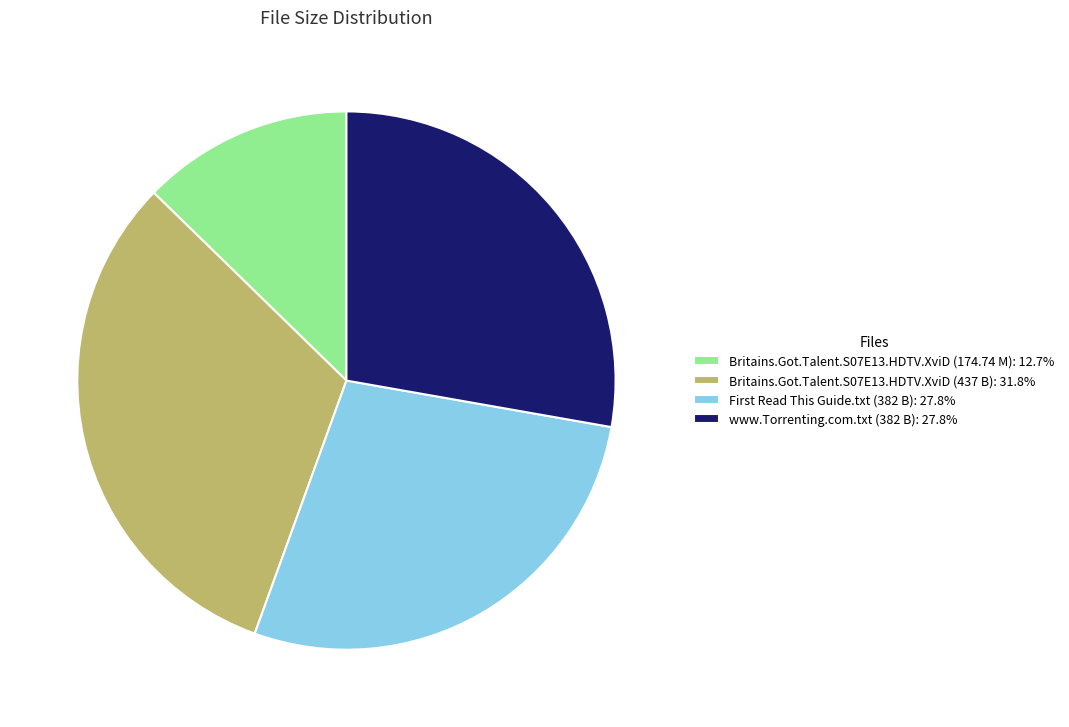

Is the sum of Britains.Got.Talent.S07E13.HDTV.XviD (437 B): 31.8% and Britains.Got.Talent.S07E13.HDTV.XviD (174.74 M): 12.7% greater than half?

No